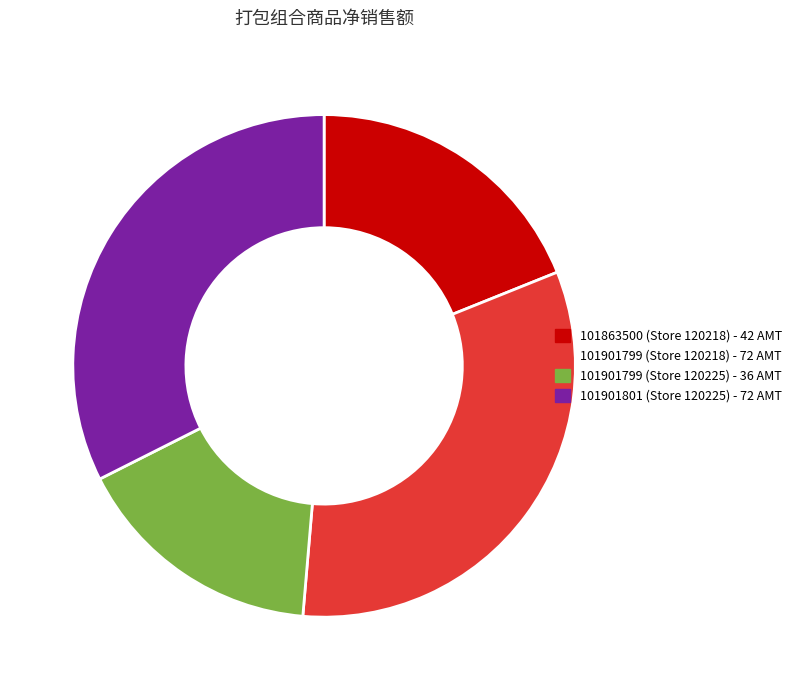

What is the ratio of the value at 101901801 (Store 120225) to the value at 101901799 (Store 120218)?

1.0